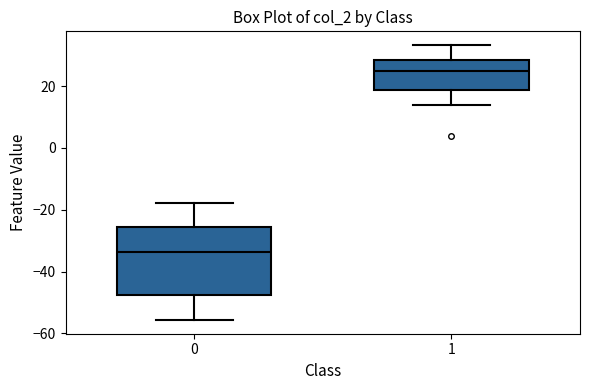

Reading left to right, read every box against the y-axis: the position of its median line, the range the box covers, and the ends of its whiskers. The values are not printed on the chart, so give them approximately, as read against the axis.

0: median -34, box -48 to -26, whiskers -56 to -18
1: median 24, box 18 to 28, whiskers 14 to 34